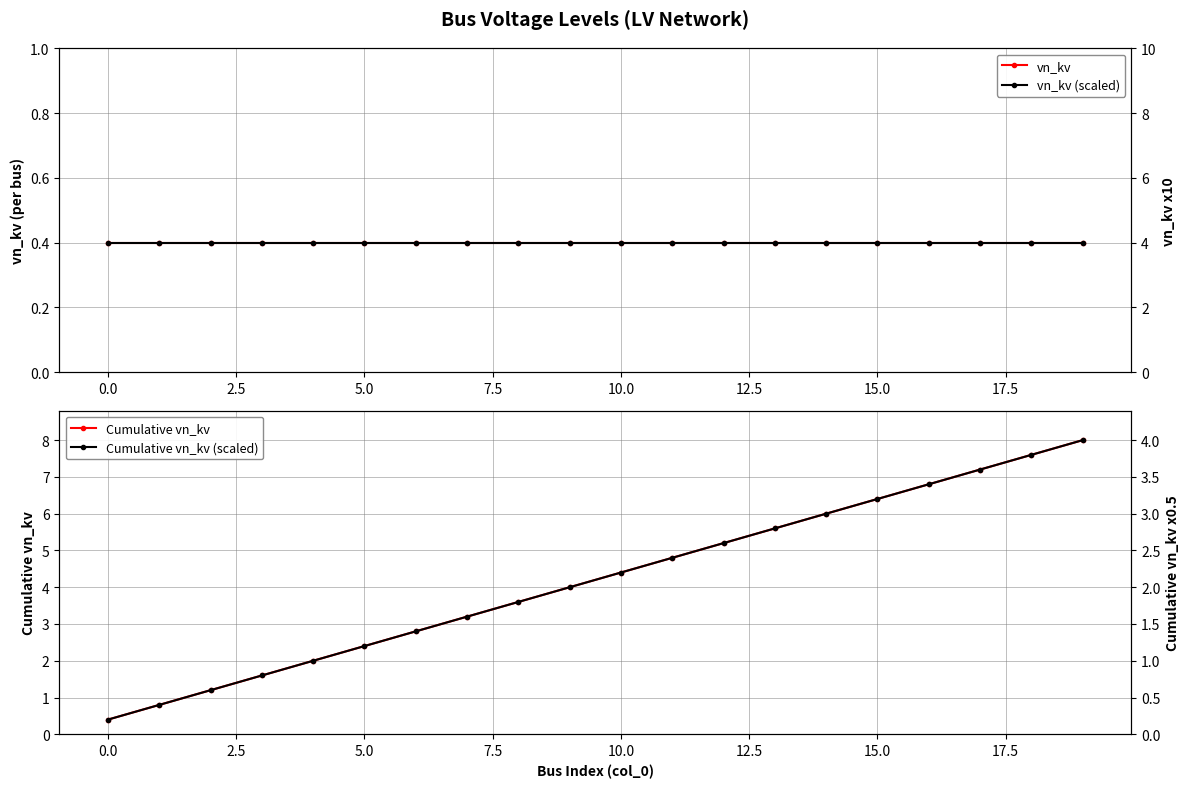

What is the sum of the vn_kv (scaled) values at 11 and 13?

8.0